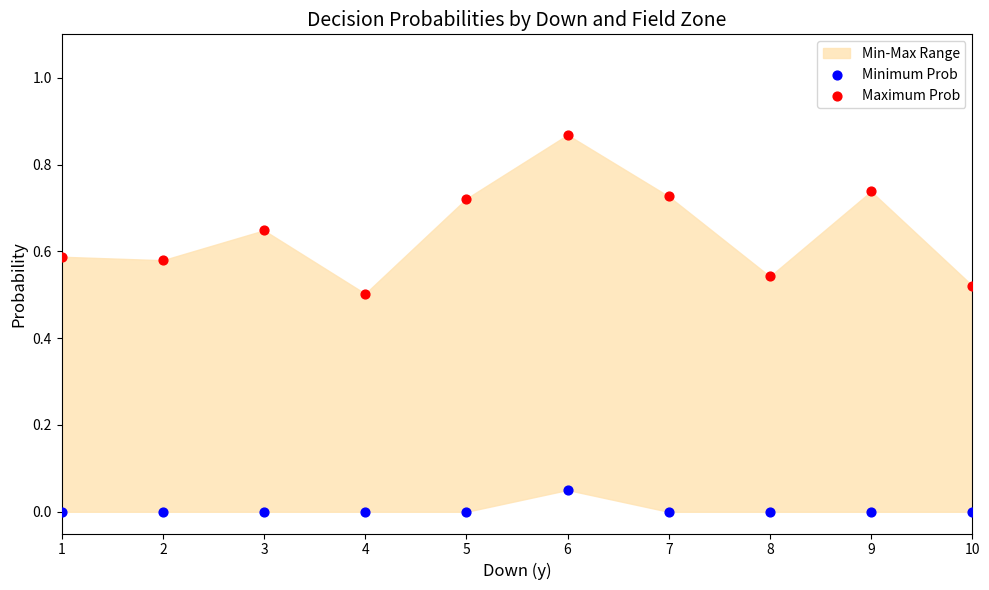

What is the X range (max minus min) for the scatter plot?

9.0